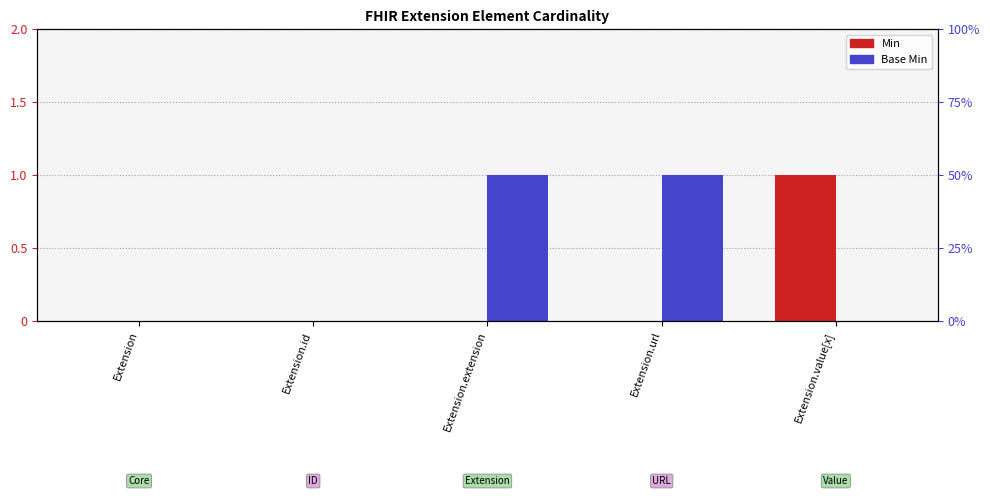

At which label does Base Min reach its minimum?

Extension